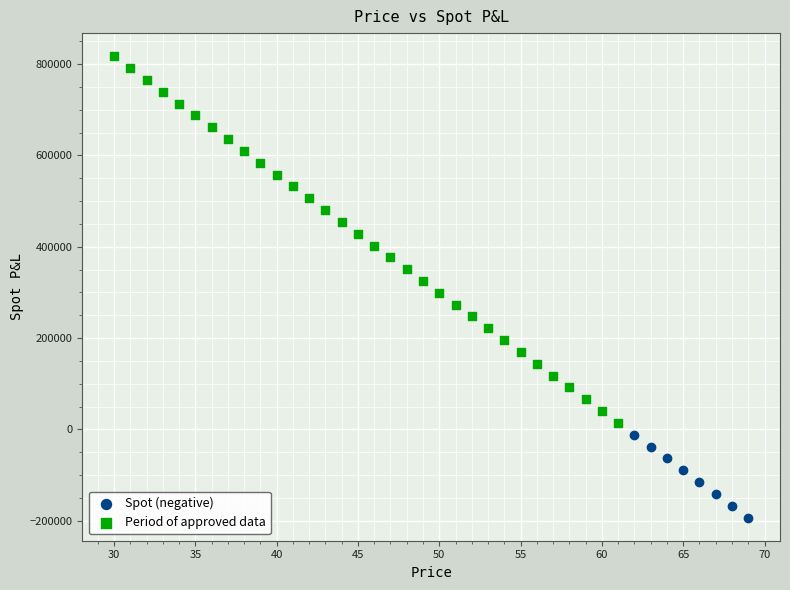

Which series contains the highest Y value?

Period of approved data